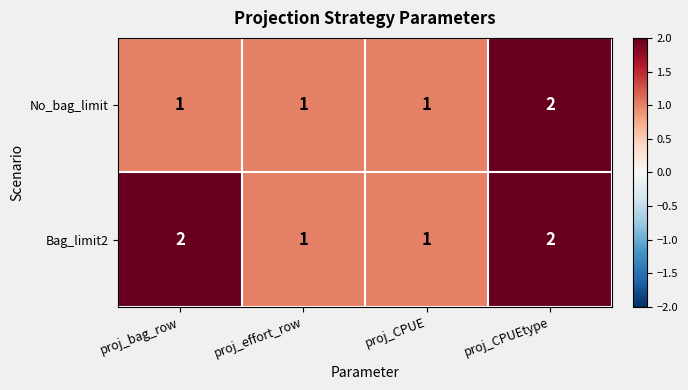

The Bag_limit2 series shows 1 at proj_bag_row. True or false?

False